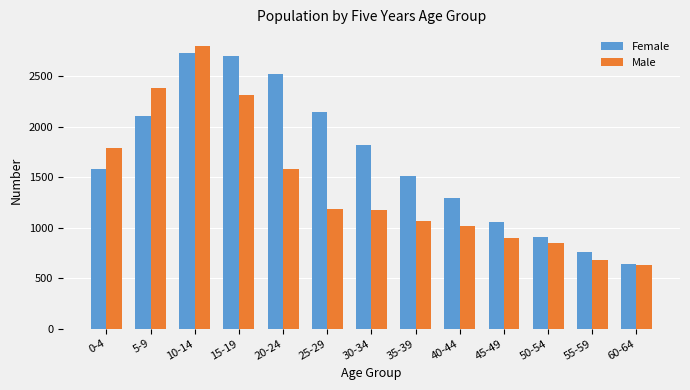

What is the label of the 11th bar from the right?

10-14